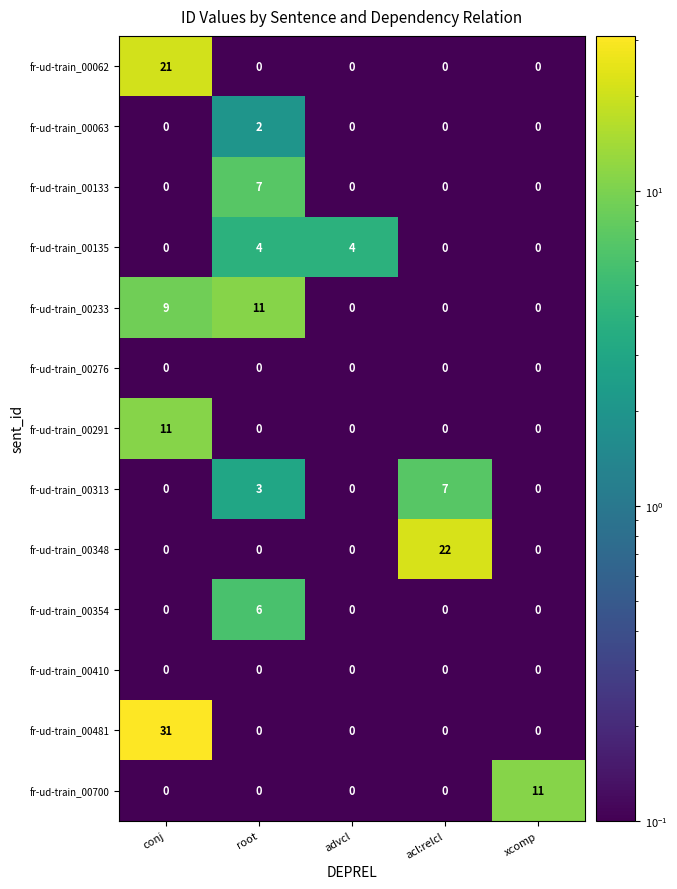

The value of fr-ud-train_00313 at xcomp is 0. True or false?

True